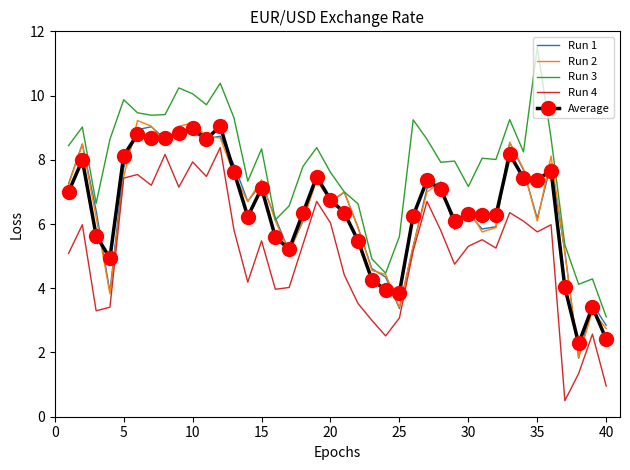

What is the sum of all Run 2 values?

261.0